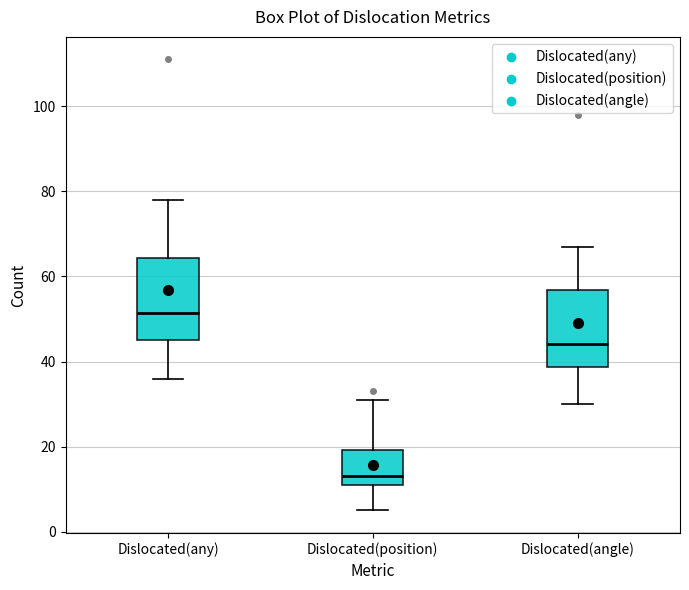

Which box's median line is the highest?

Dislocated(any)